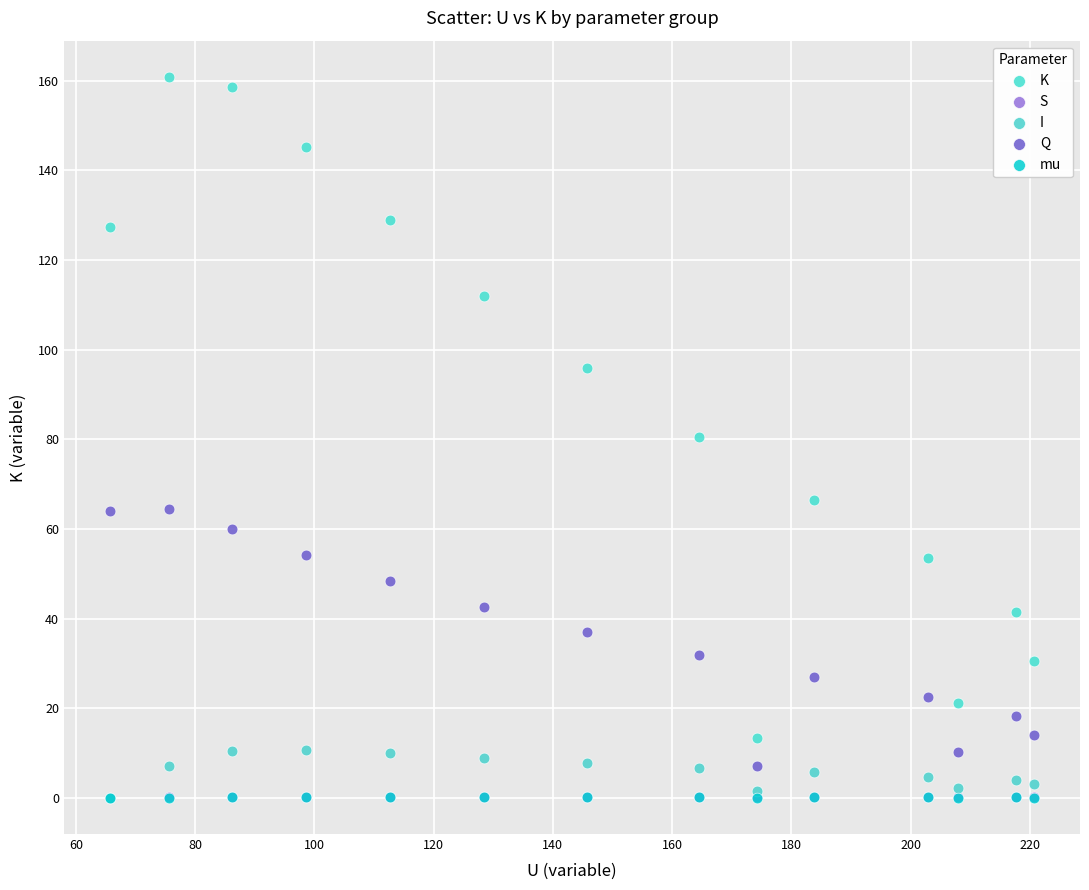

Which series reaches the maximum Y coordinate?

K